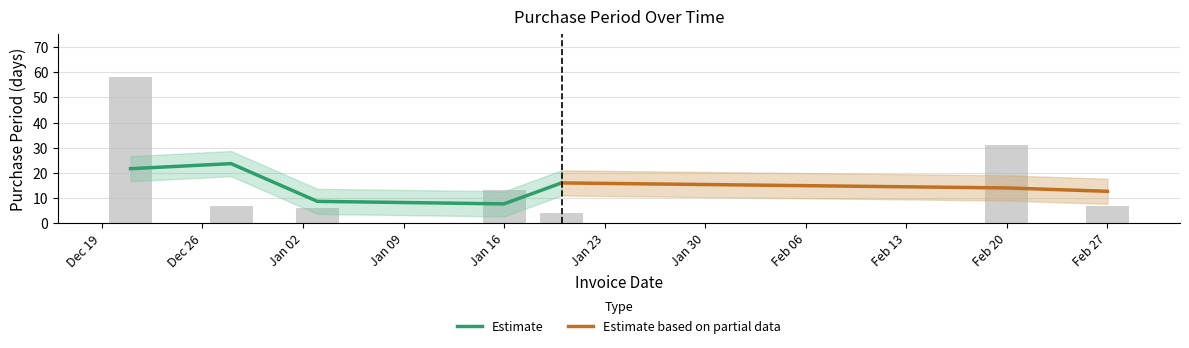

Reading left to right, transcribe all the data shown in this chart.

58	7	6	13	4	31	7